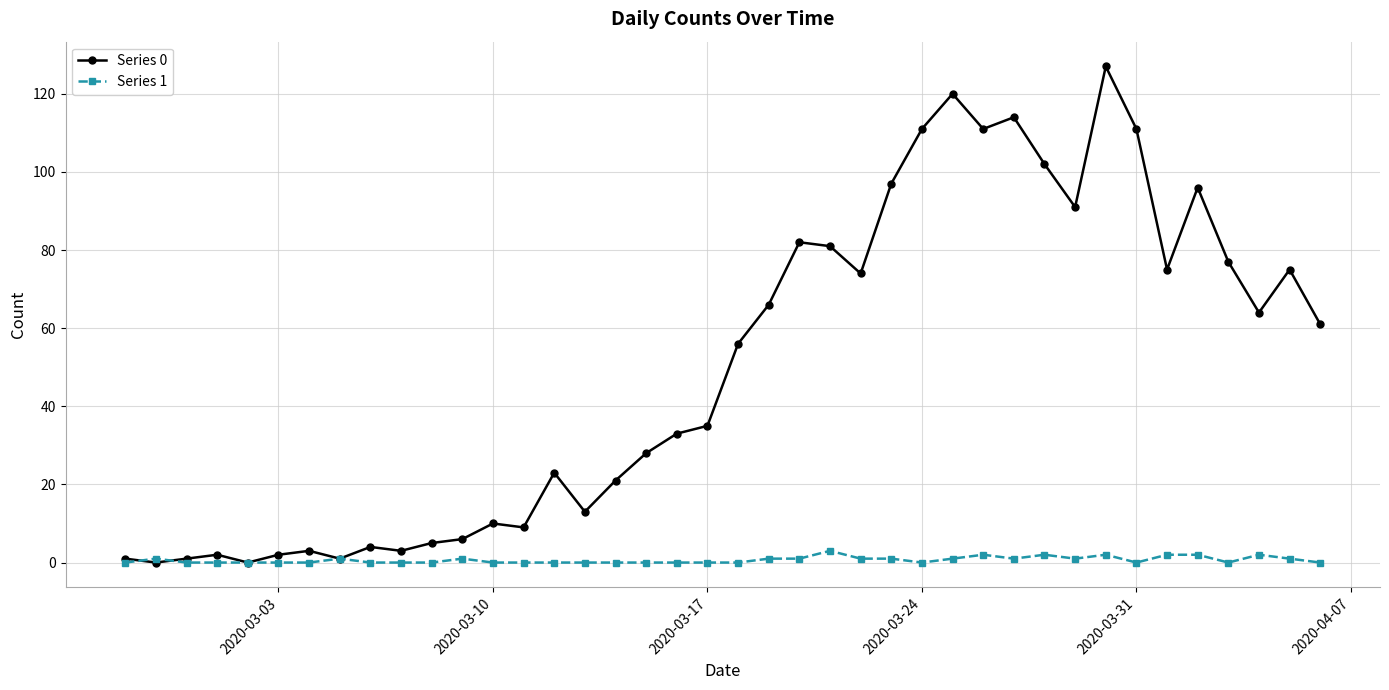

List the series in order of their peak value, lowest first.

Series 1, Series 0